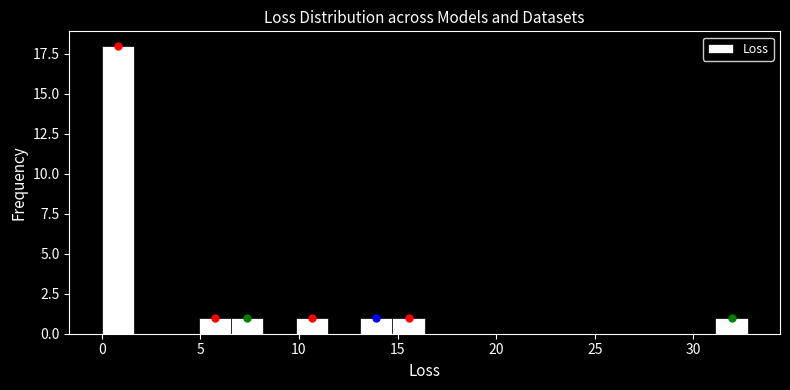

Read against the x-axis, roughly where is the centre of the tallest bar?

1.0